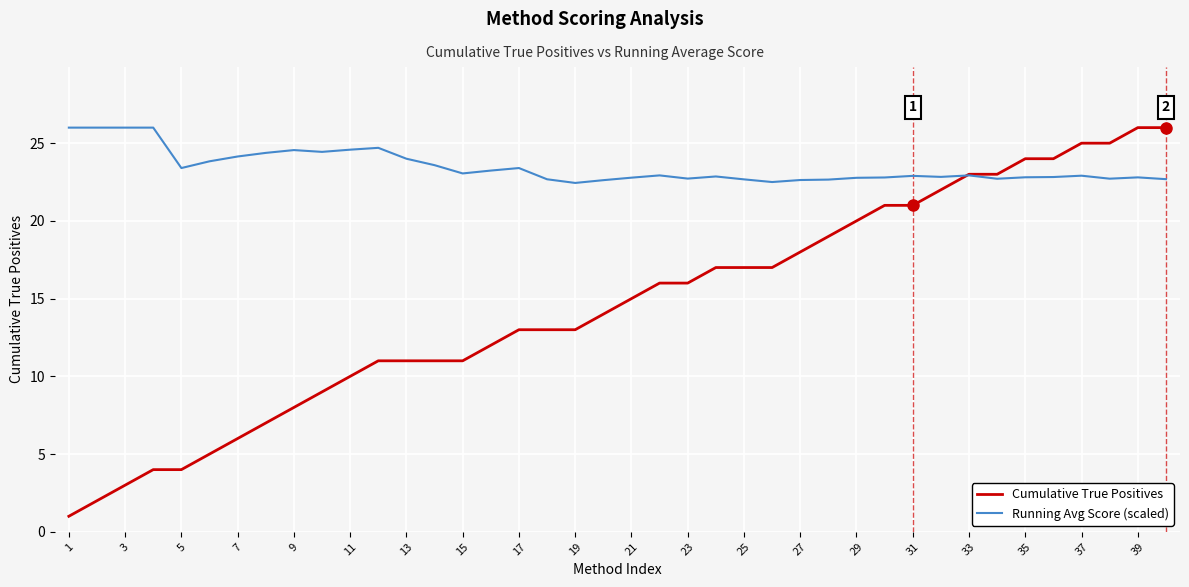

Which series has the largest range (max minus min)?

Cumulative True Positives